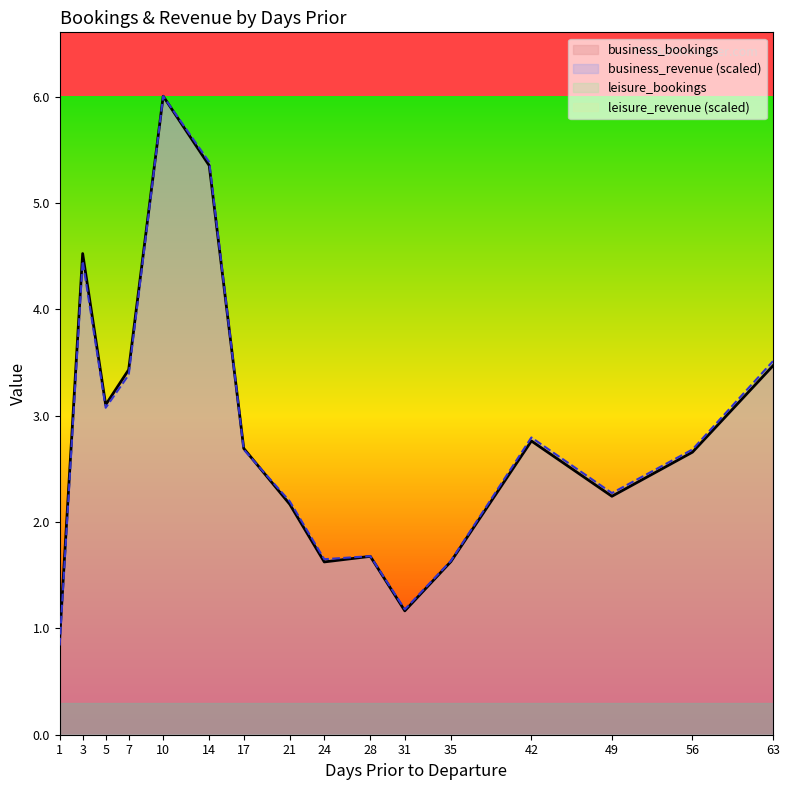

True or false: business_bookings has more than 1 interior local peaks.

True